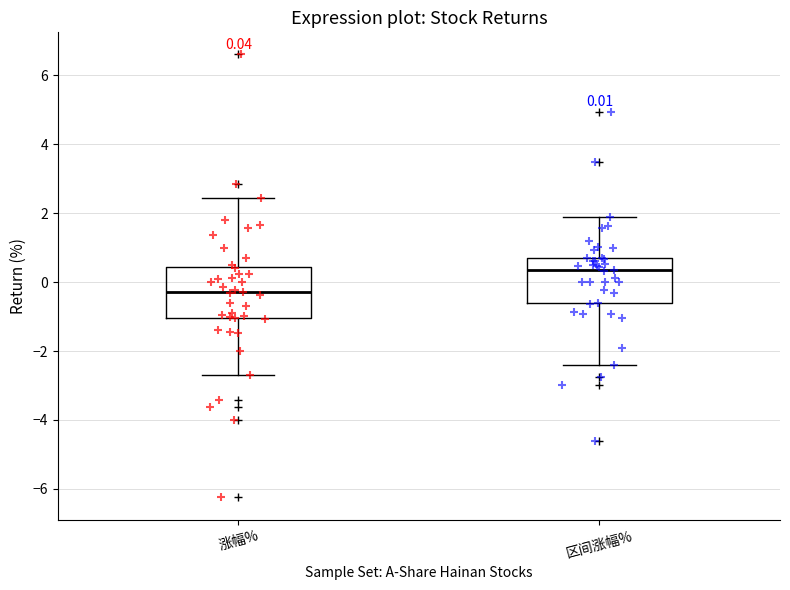

Which box's median line is the highest?

区间涨幅%